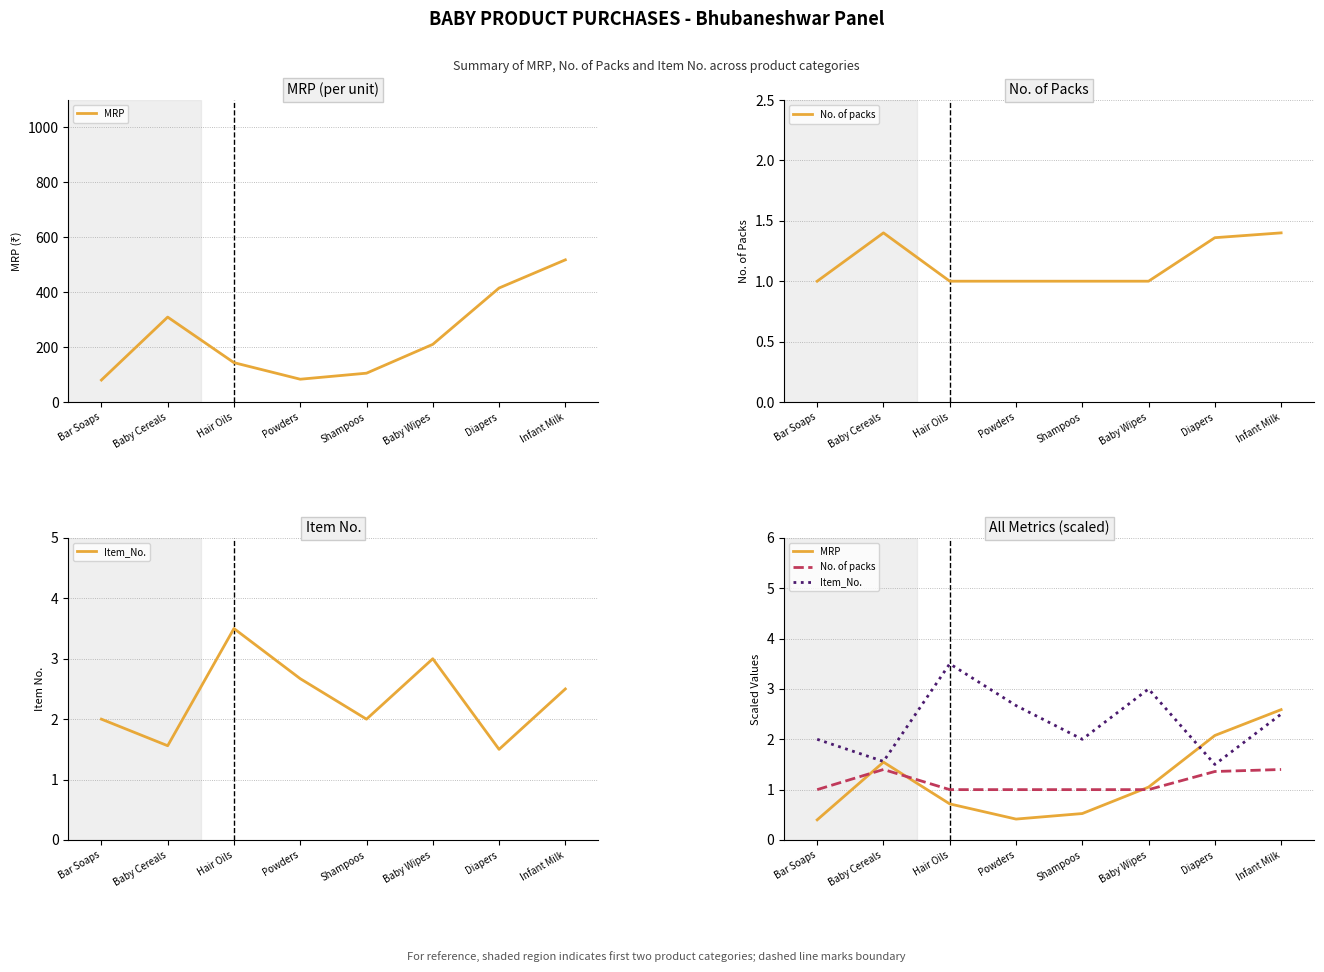

What position from the left is Diapers?

7